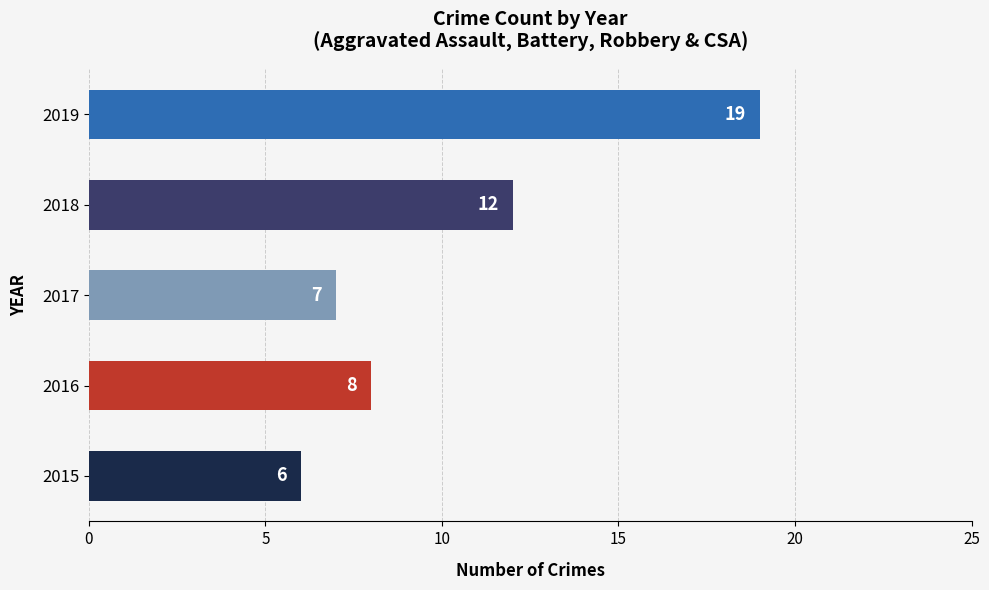

Rank the categories by value from highest to lowest.

2019, 2018, 2016, 2017, 2015